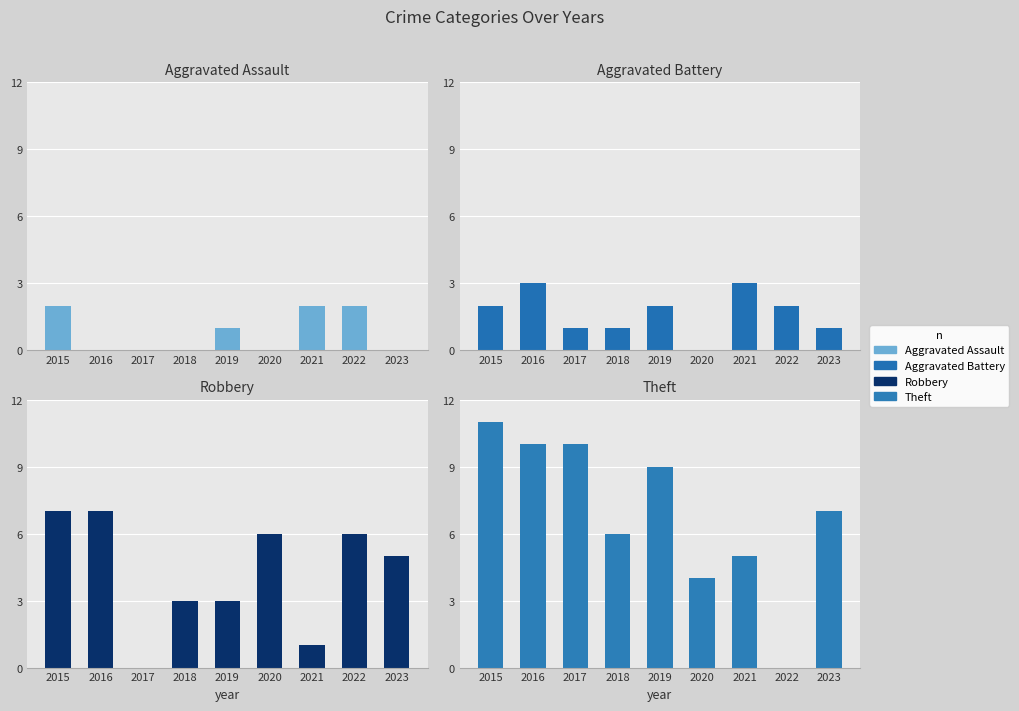

What is the difference between the maximum and minimum values in the Theft series?

11